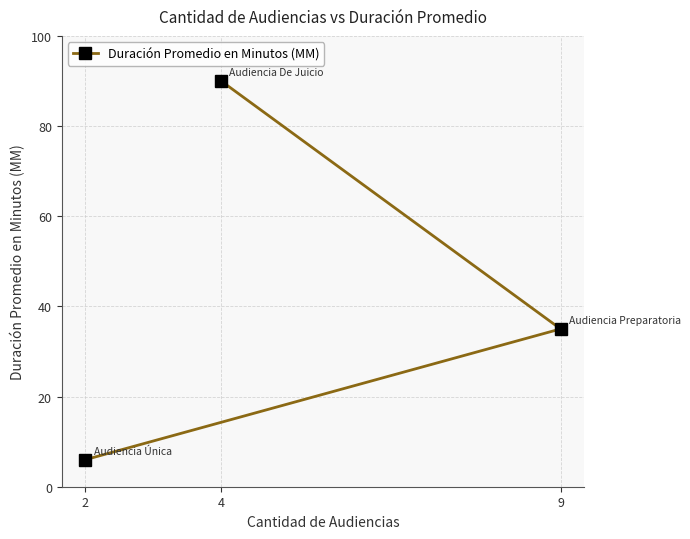

Reading right to left, list all the values displayed in this chart.

9=35	4=90	2=6